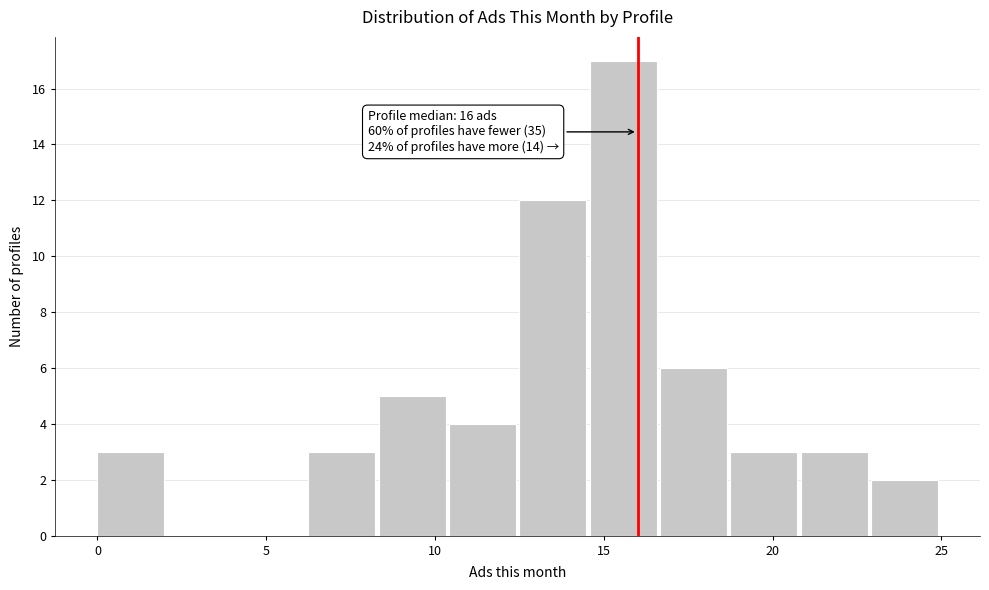

Over which range of the x-axis is the bar tallest?

14.5 to 16.5